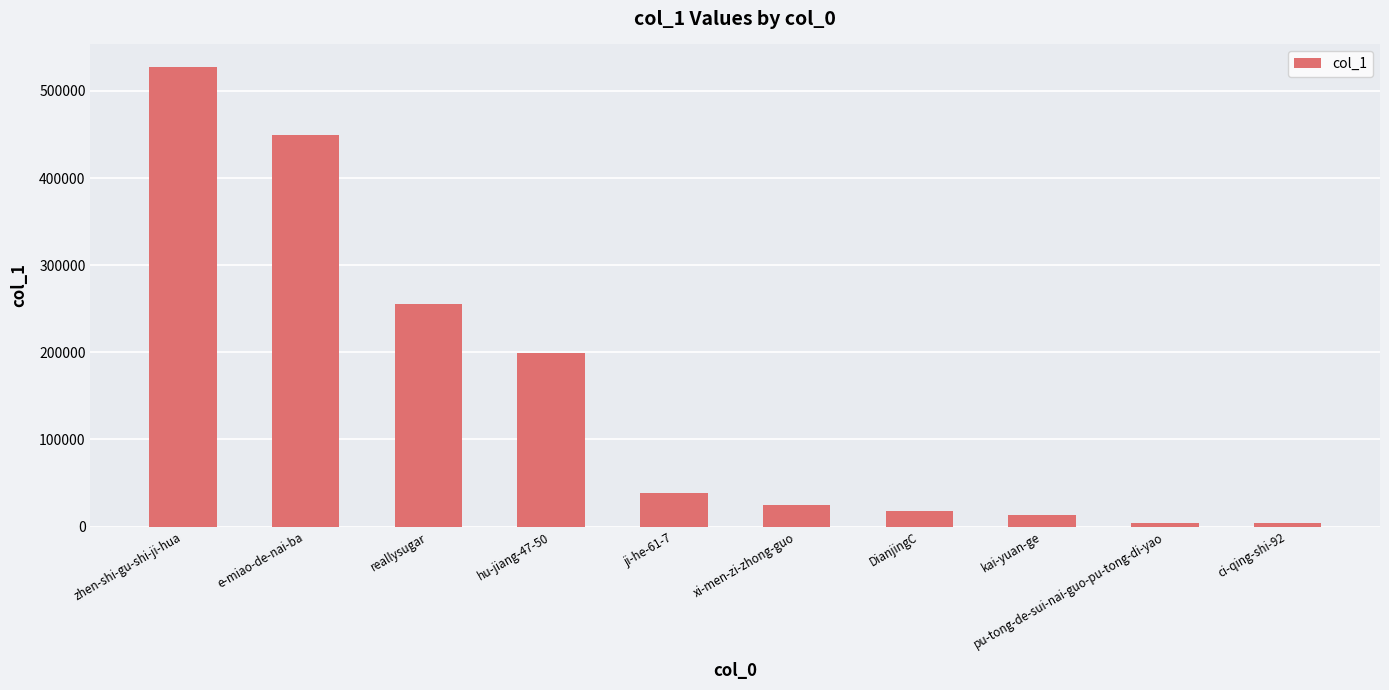

What is the change in value from e-miao-de-nai-ba to reallysugar?

-193902